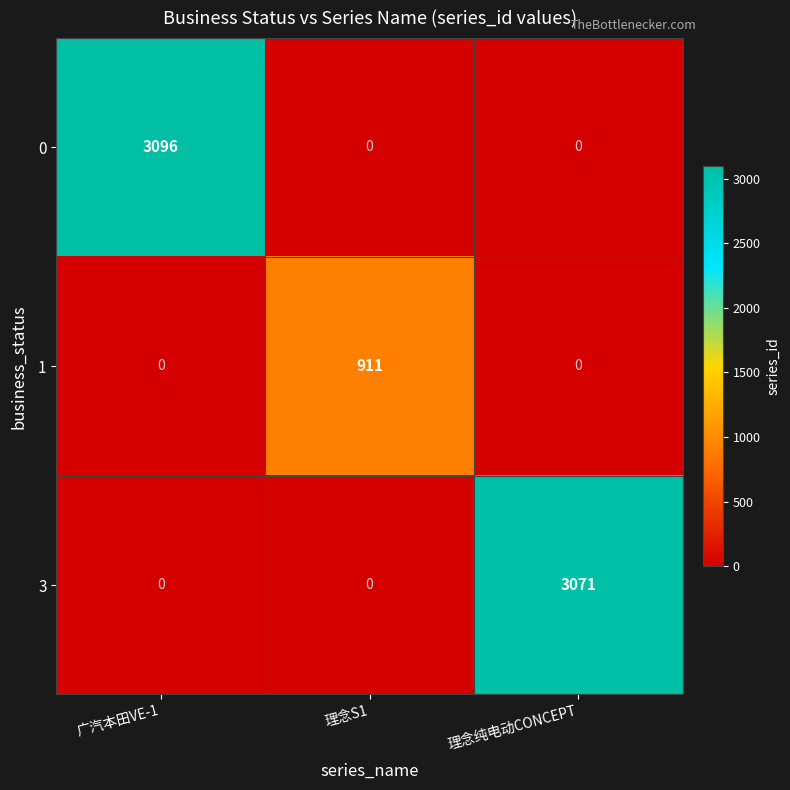

What is the greatest value displayed?

3096